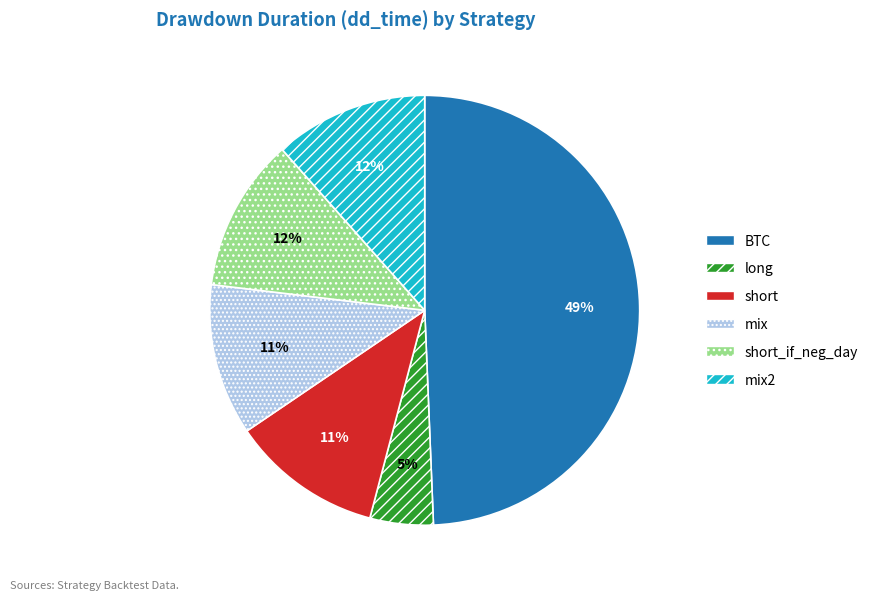

Which has a higher value, long or BTC?

BTC